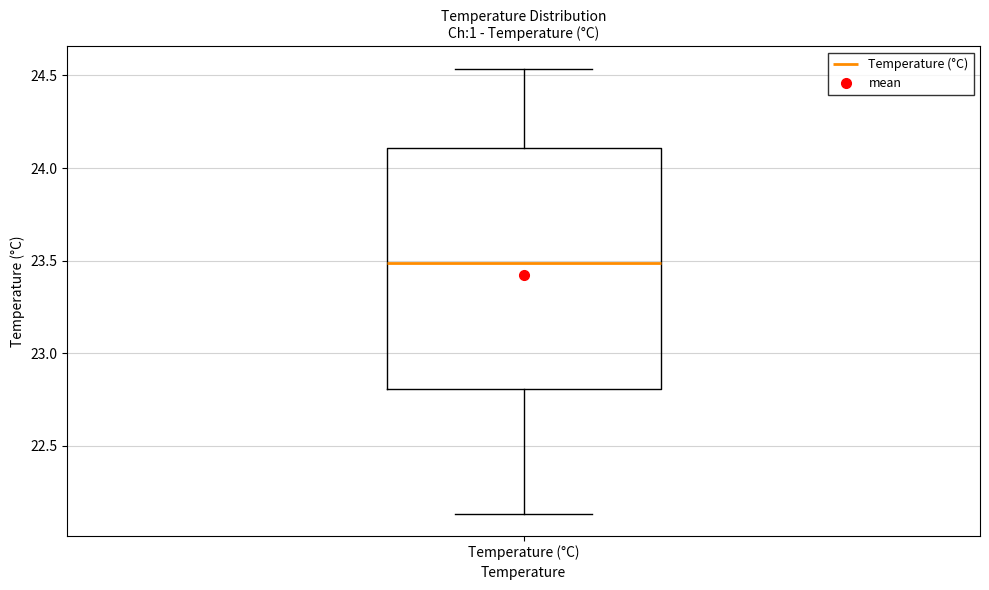

Where is the lower edge of the box for Temperature (°C) on the y-axis? The values are not printed on the chart, so give them approximately, as read against the axis.

22.80